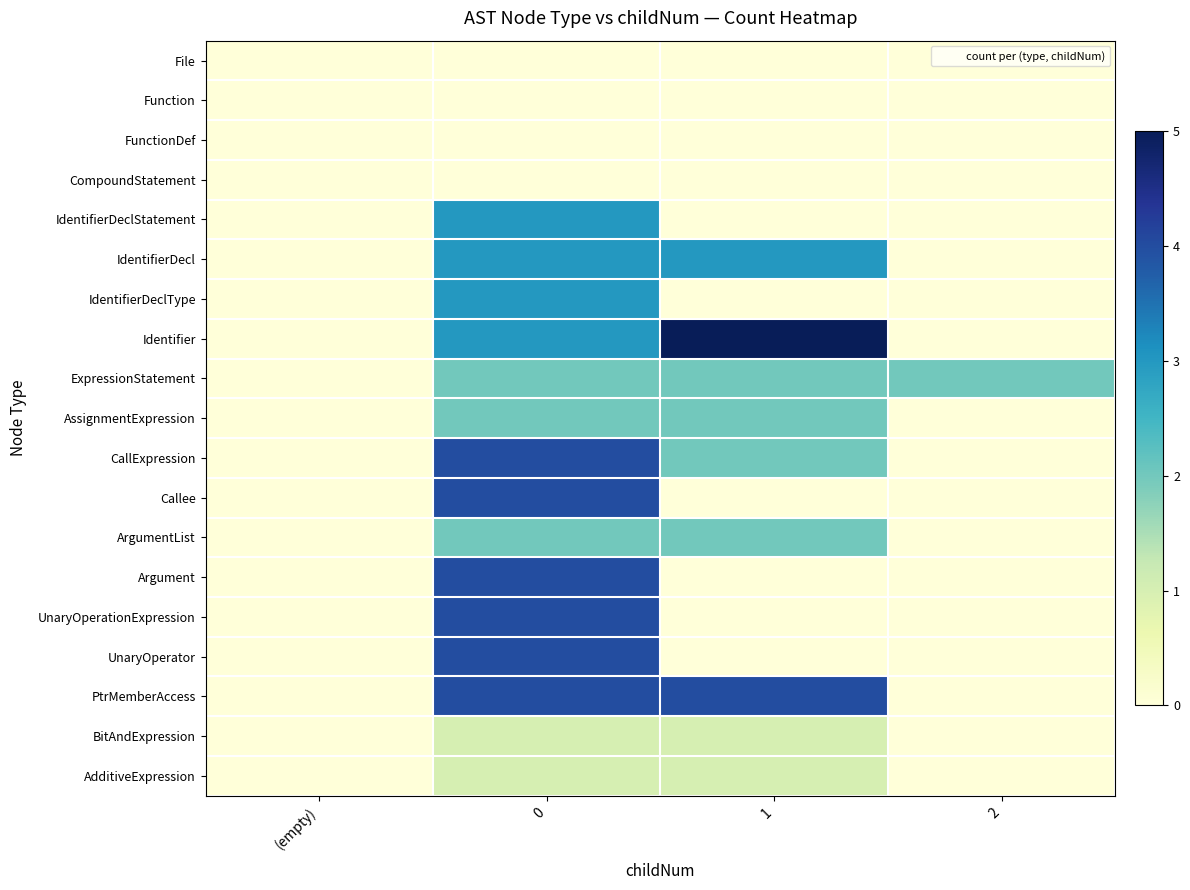

Which series changed the most between (empty) and 2?

ExpressionStatement